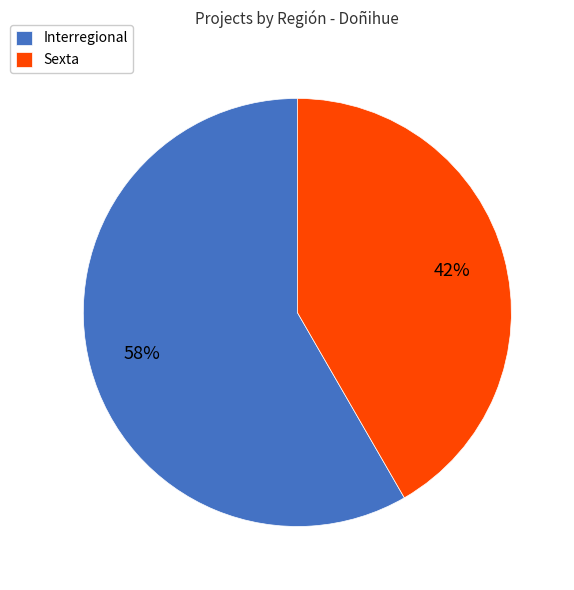

Rank the categories by value from highest to lowest.

Interregional, Sexta